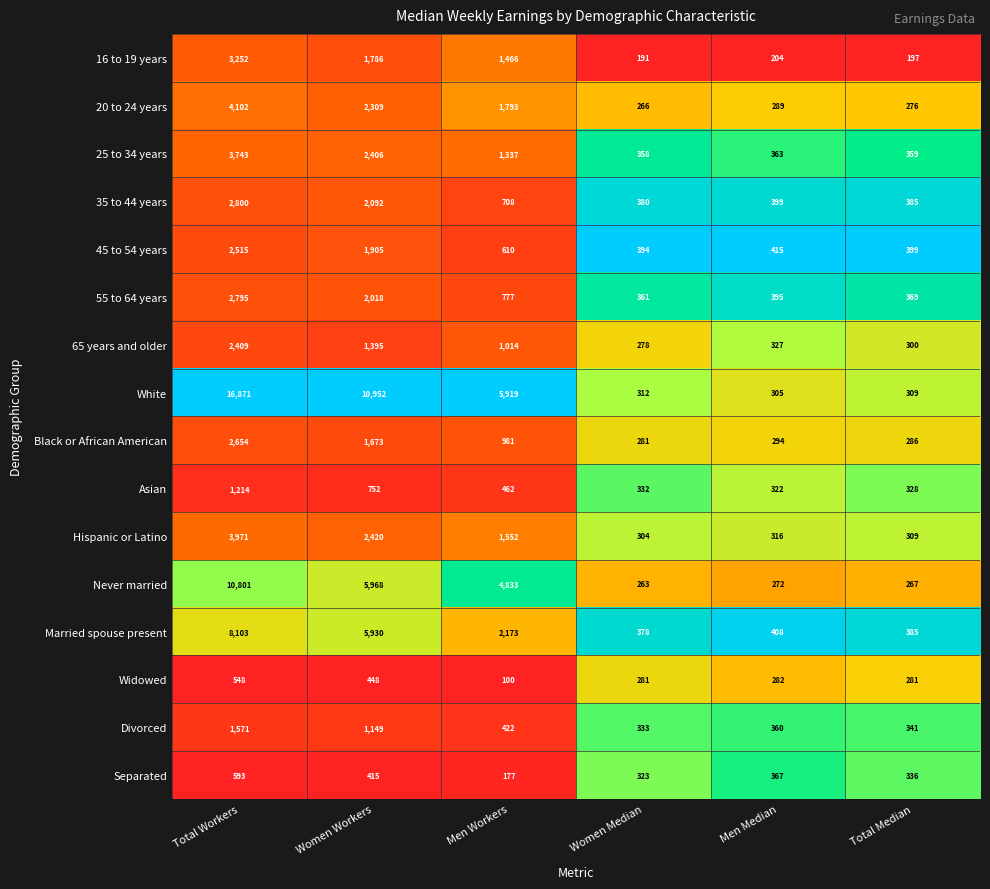

What is the average value of the 65 years and older series?

954